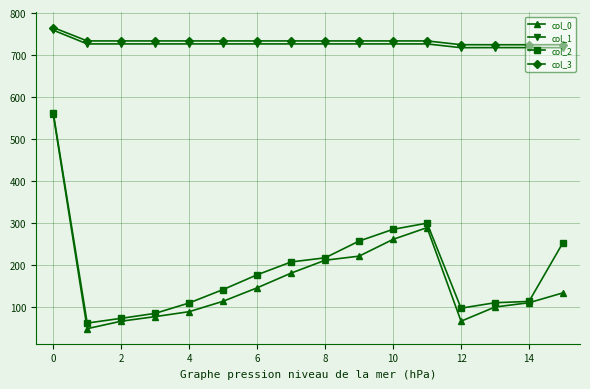

What is the difference between the second highest and minimum values in the col_3 series?

9.1